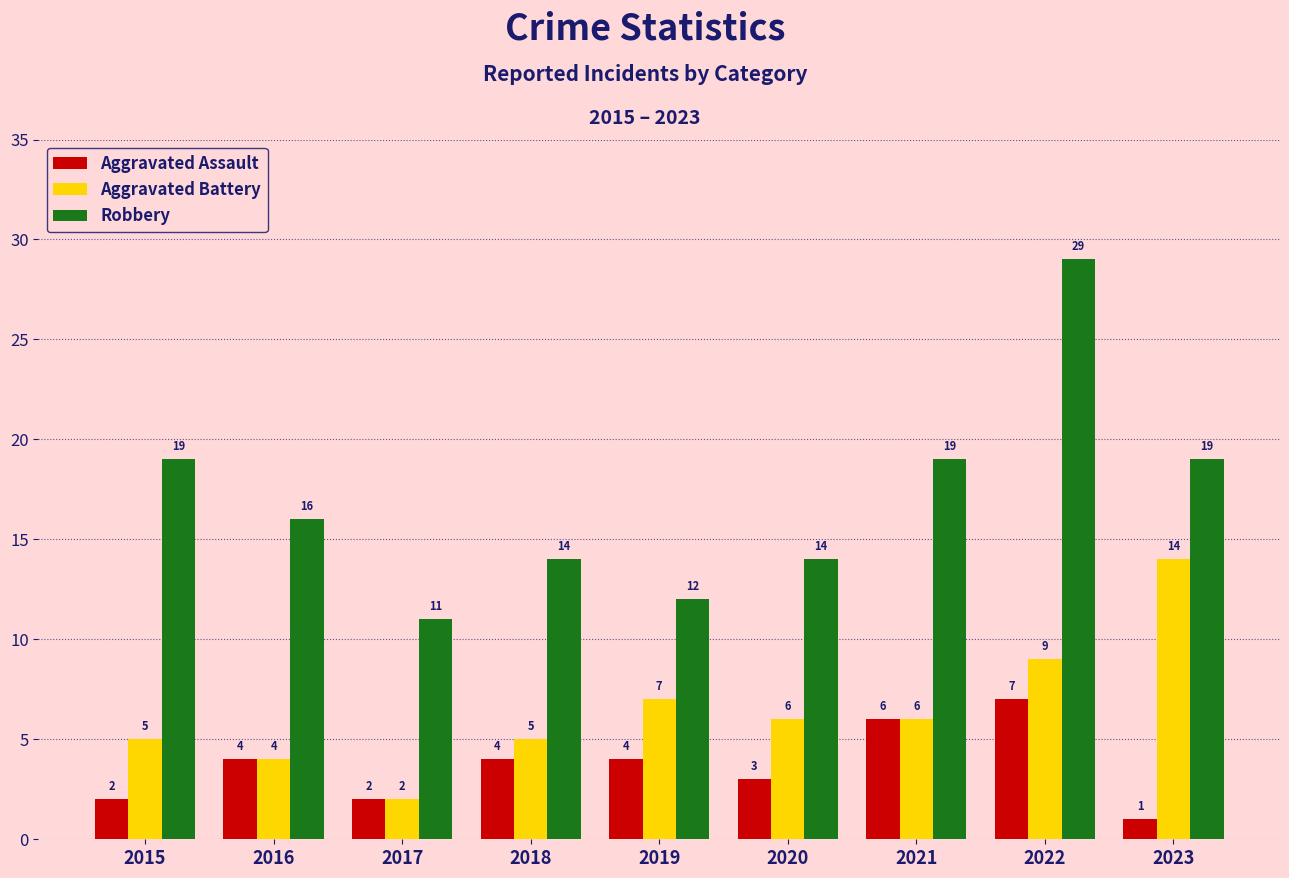

How many bars are there in each group?

3